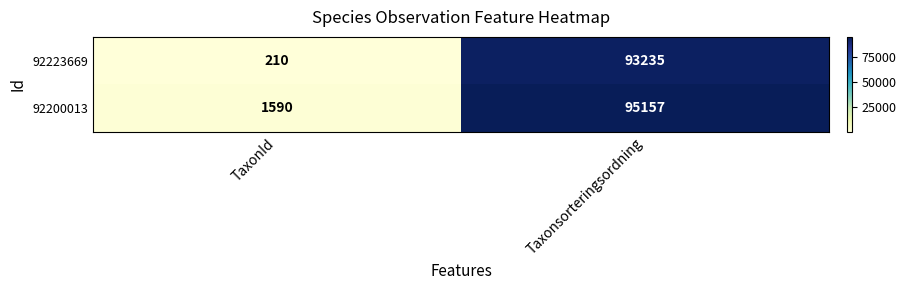

Read the 92200013 value at TaxonId, to the nearest 10.

1590